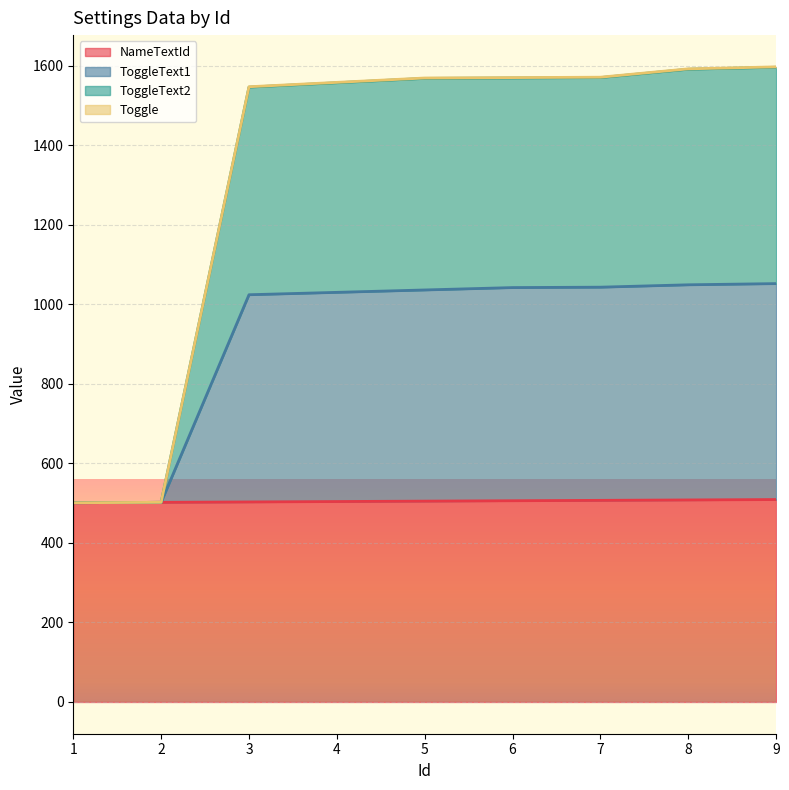

The ToggleText2 series shows 501 at 1. True or false?

True